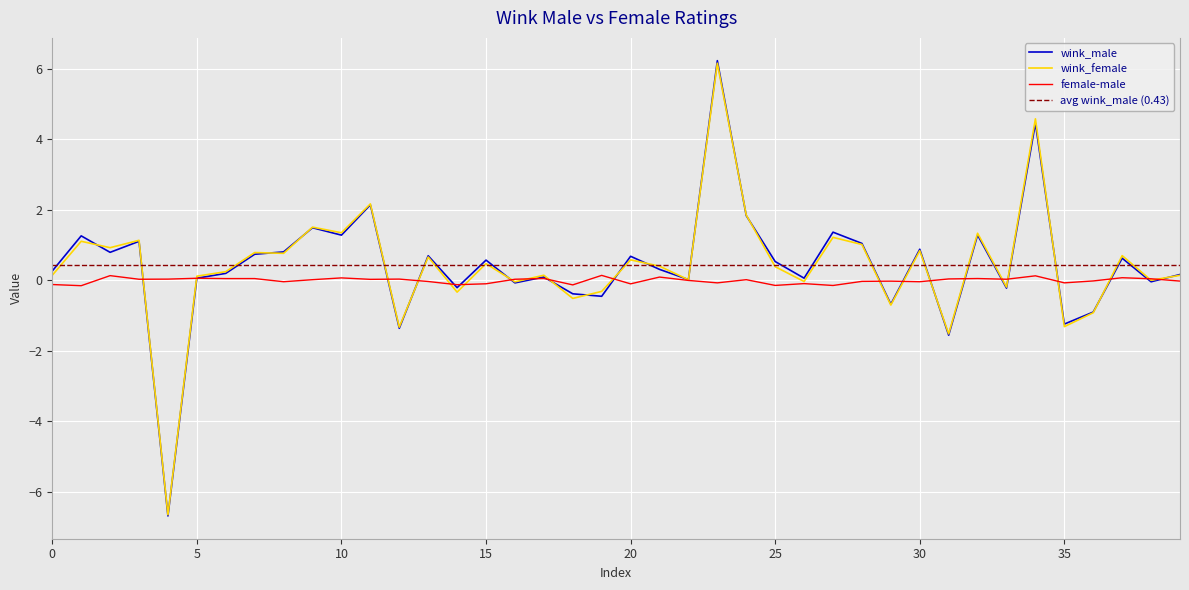

In wink_female, how many points are higher than both neighbors (excluding endpoints)?

15